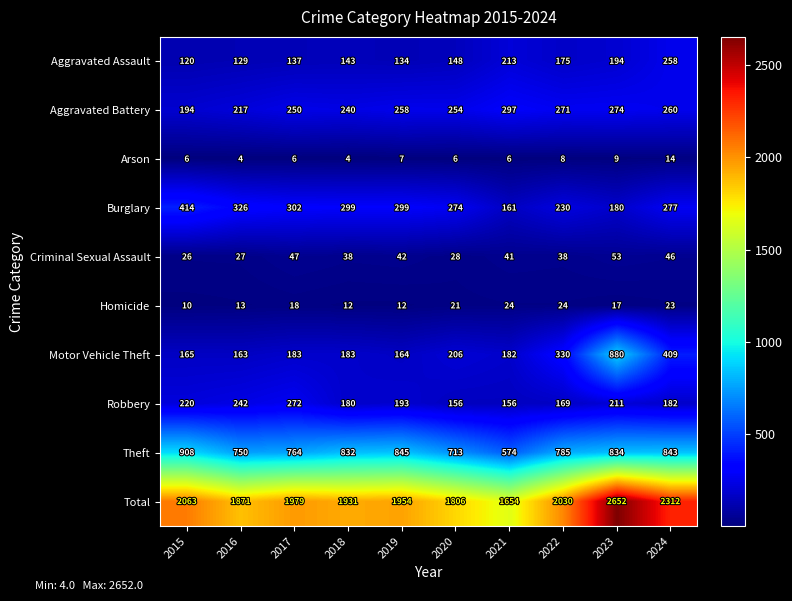

What is the difference between the Total values at 2022 and 2019?

76